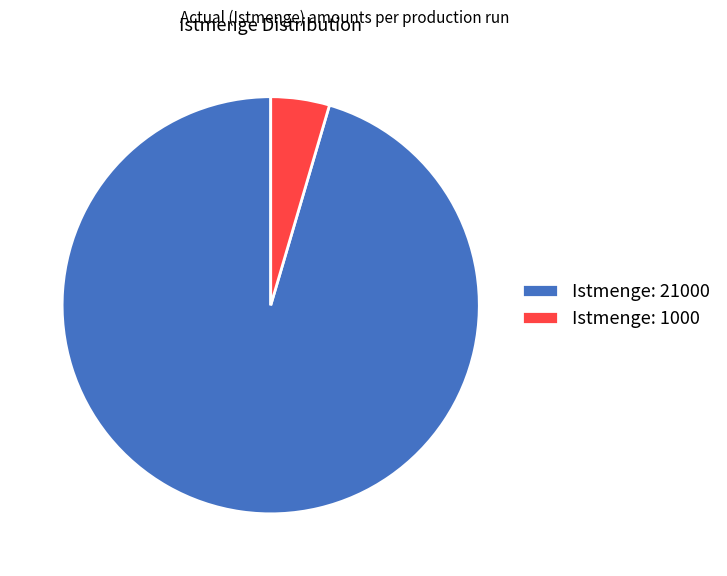

Rank the categories by value from highest to lowest.

Istmenge: 21000, Istmenge: 1000